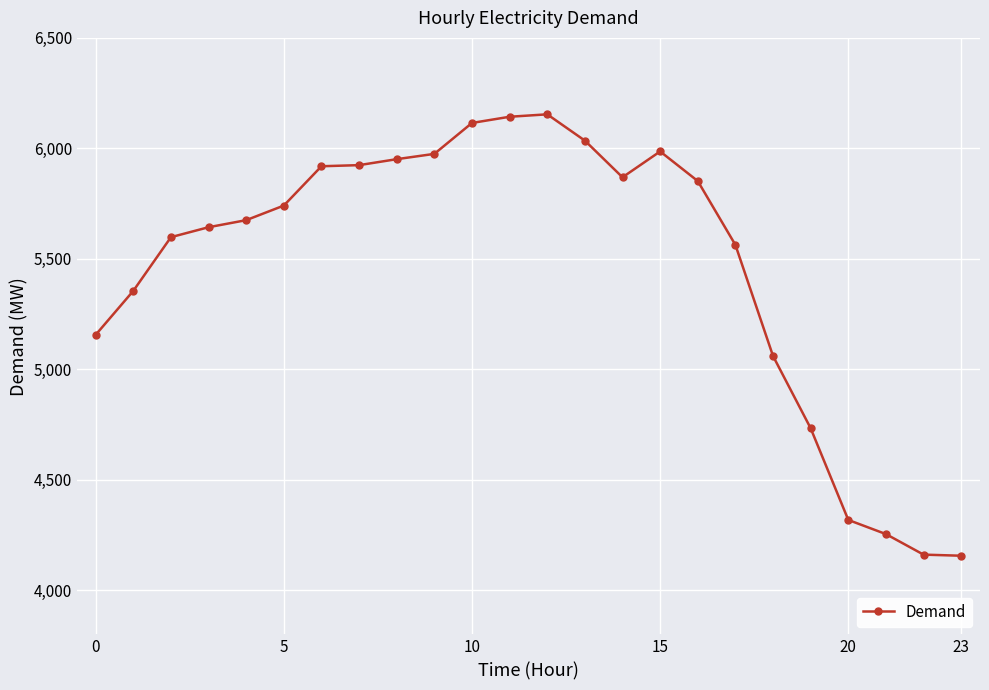

True or false: there are more than 0 points higher than both neighbors.

True